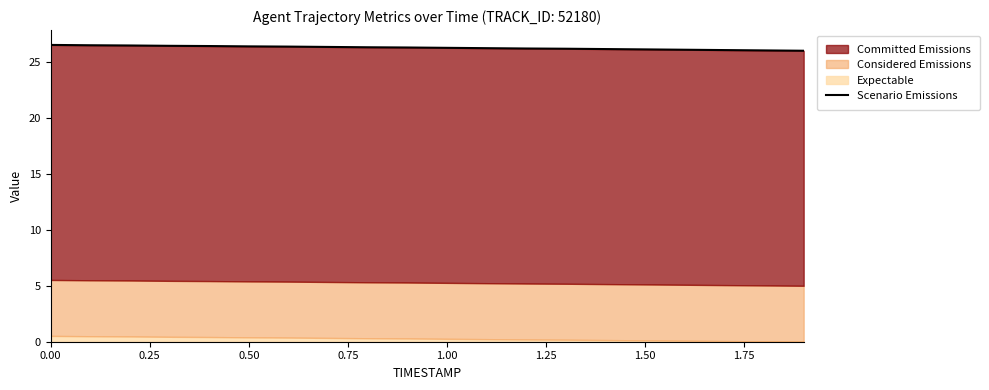

The chart shows a value of 10.9 at 1.00. True or false?

False